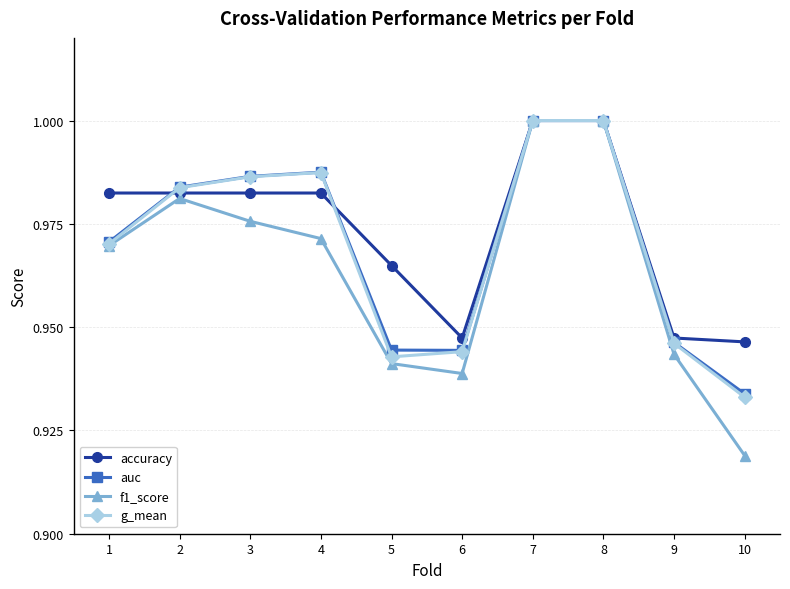

Where is auc nearest to the value 0?

10